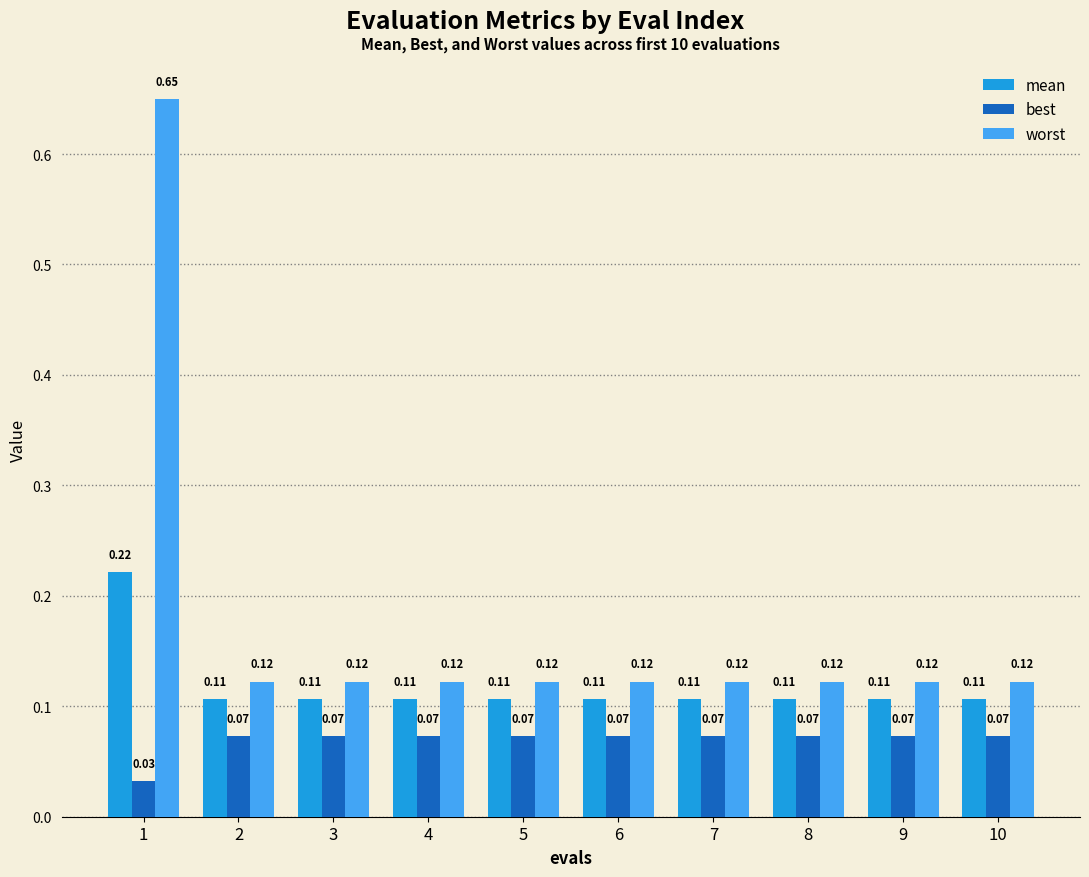

What are all the series names shown in the legend?

mean, best, worst